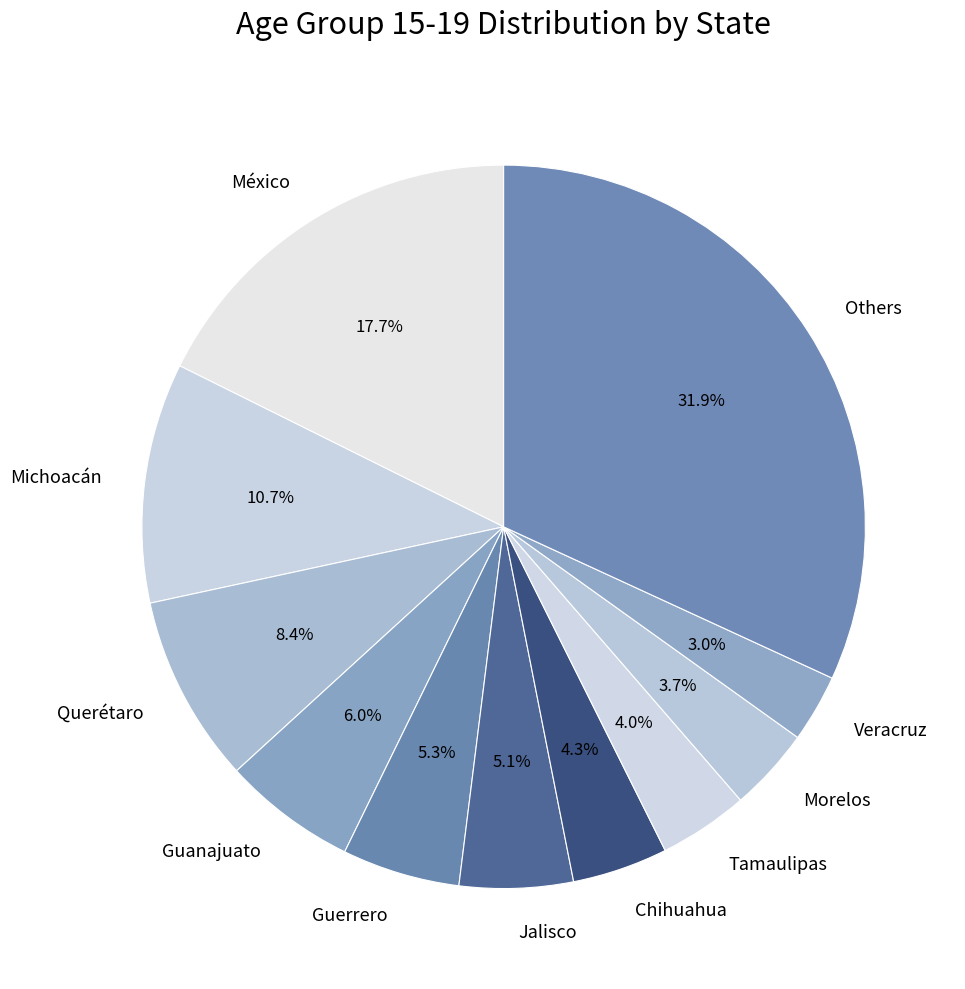

Which slice is the smallest?

Veracruz